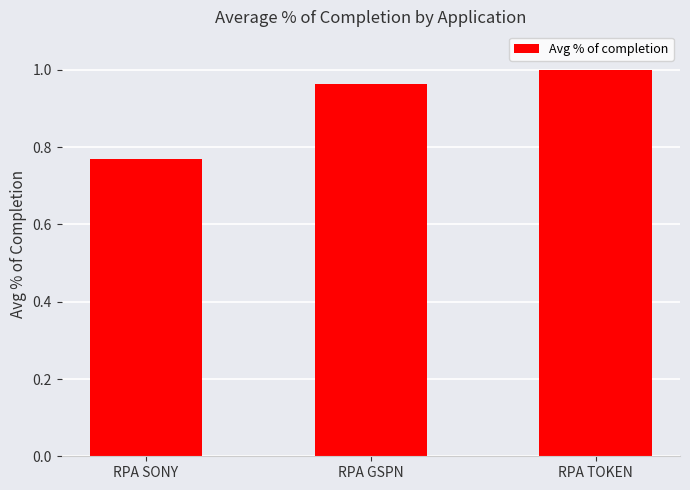

What is the label of the 3rd bar from the left?

RPA TOKEN